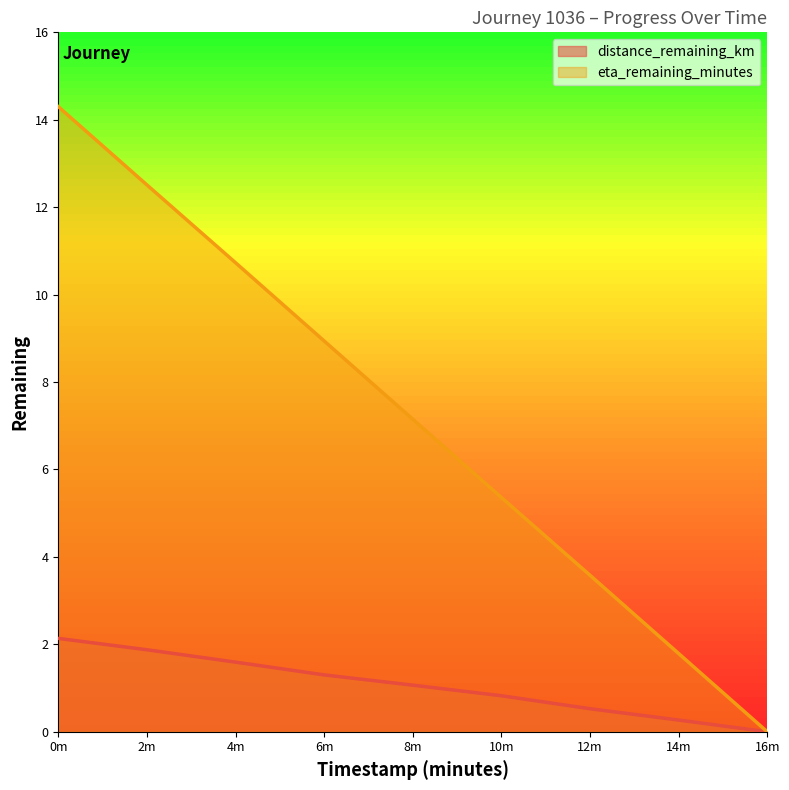

Rank the categories by eta_remaining_minutes value from highest to lowest.

0m, 2m, 4m, 6m, 8m, 10m, 12m, 14m, 16m